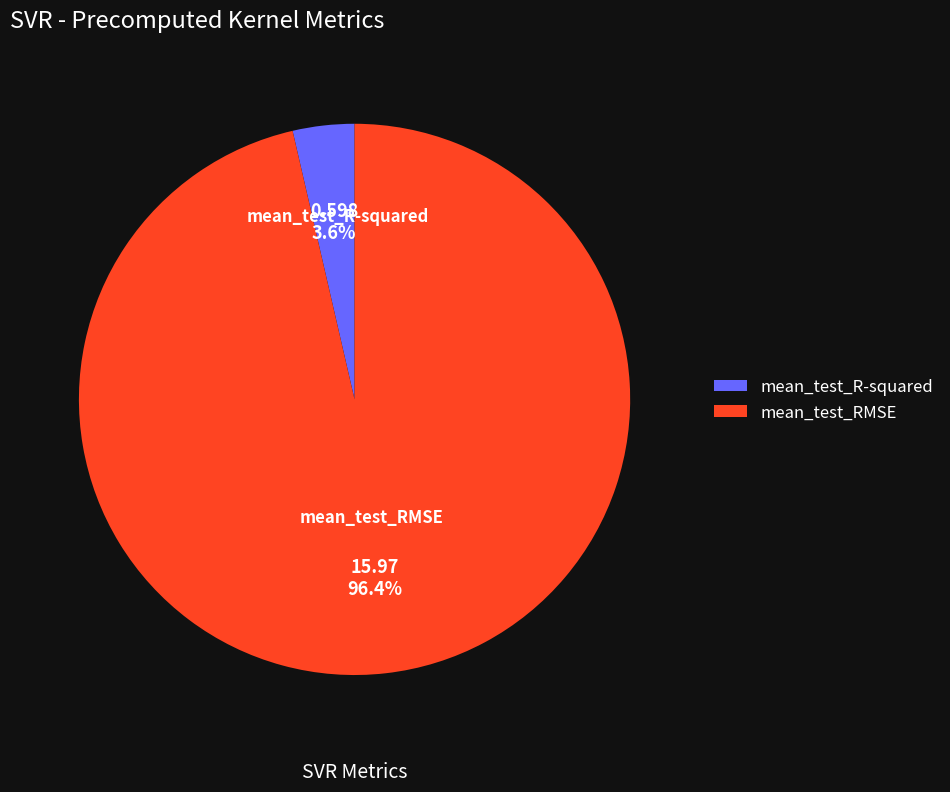

Which has a higher value, mean_test_RMSE or mean_test_R-squared?

mean_test_RMSE